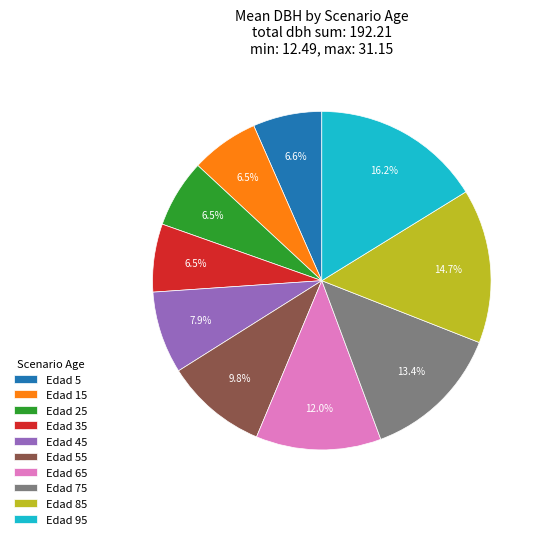

Between Edad 65 and Edad 75, which is larger?

Edad 75